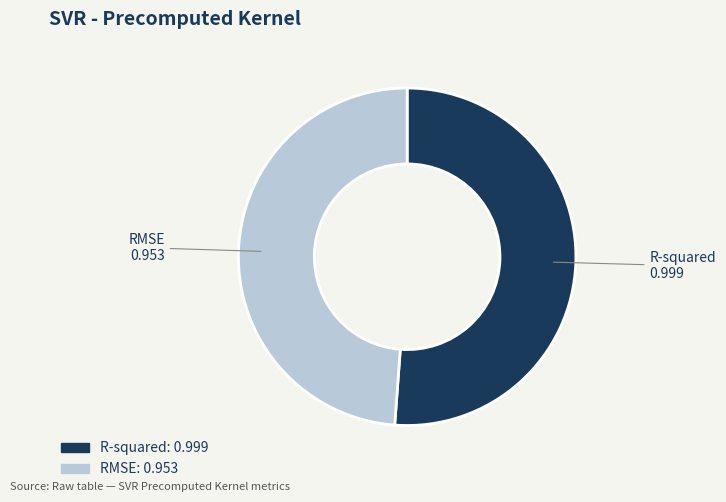

What is the smallest slice in the pie chart?

RMSE